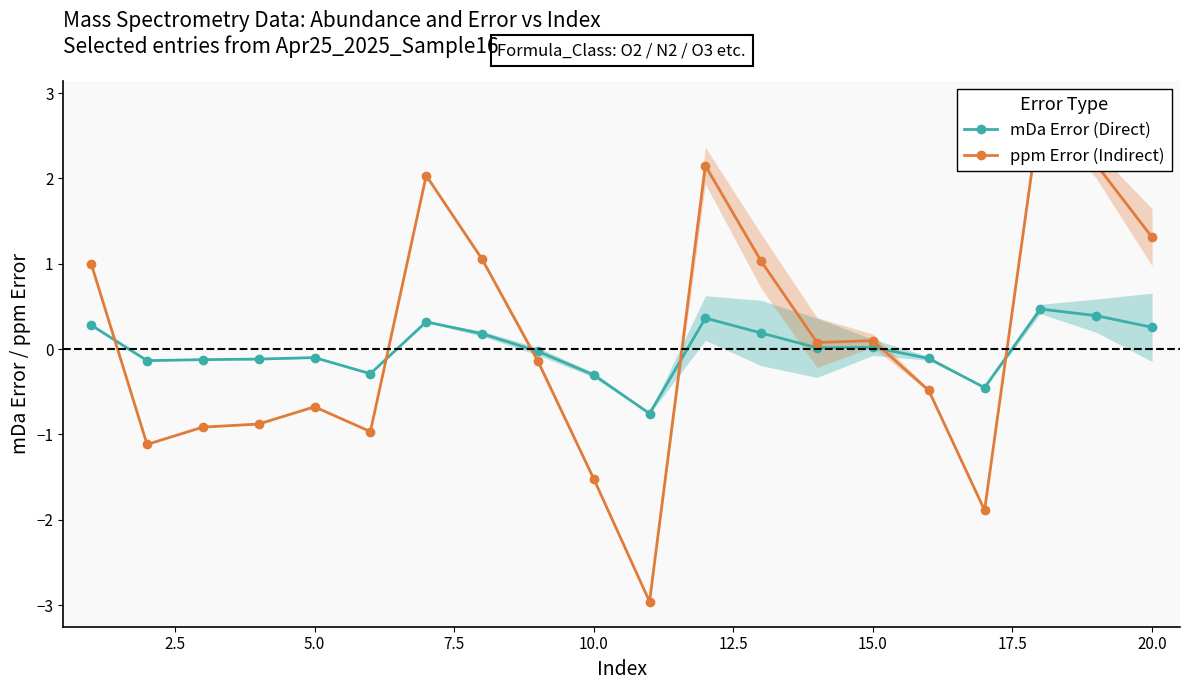

True or false: mDa Error (Direct) has a value of -0.5 at 10.0.

False